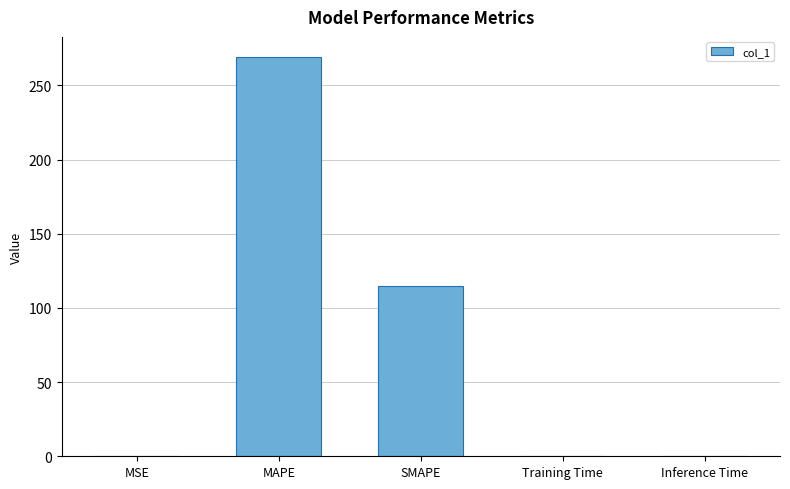

At which category does the chart reach its peak across all series?

MAPE